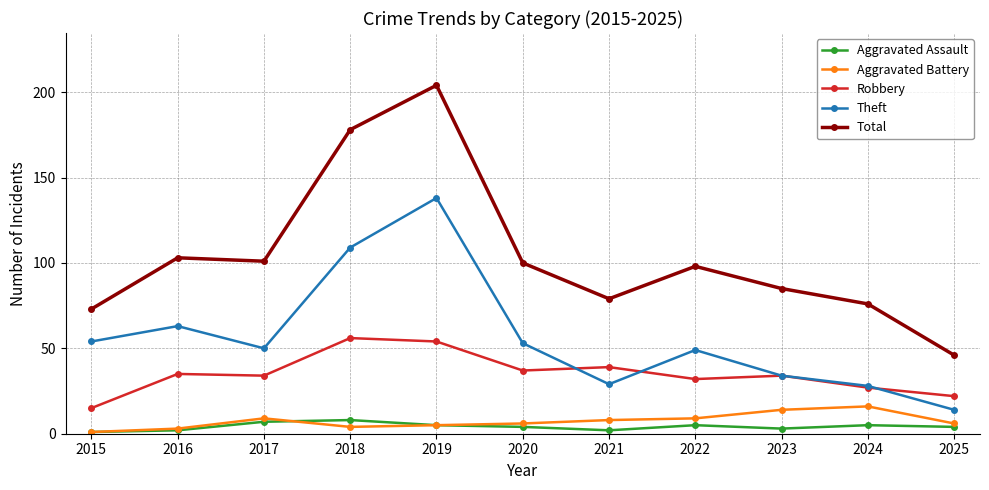

In Theft, how many points are lower than both neighbors (excluding endpoints)?

2